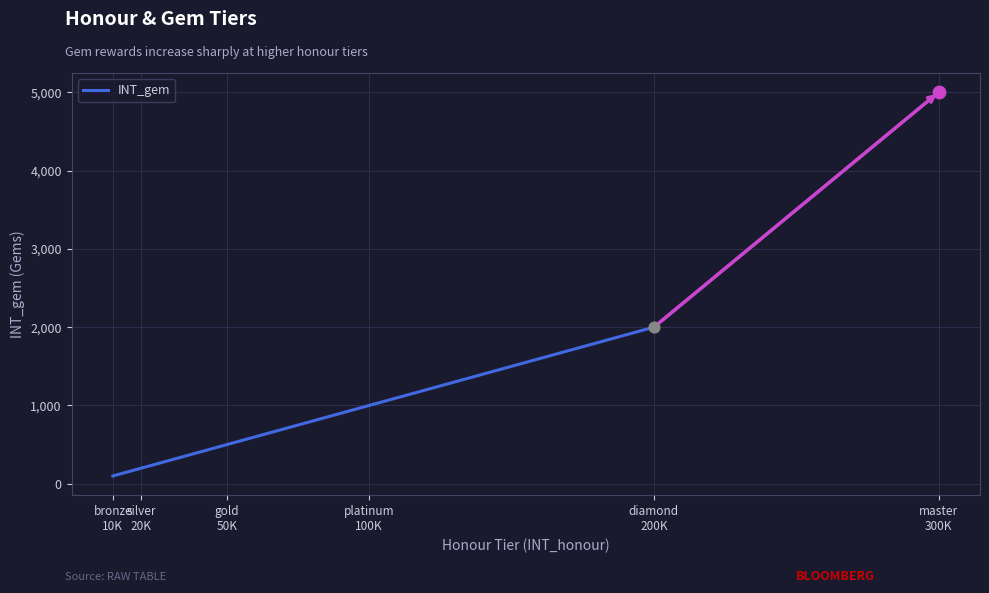

Approximately how many times larger is the value at master
300K compared to bronze
10K?

50.0